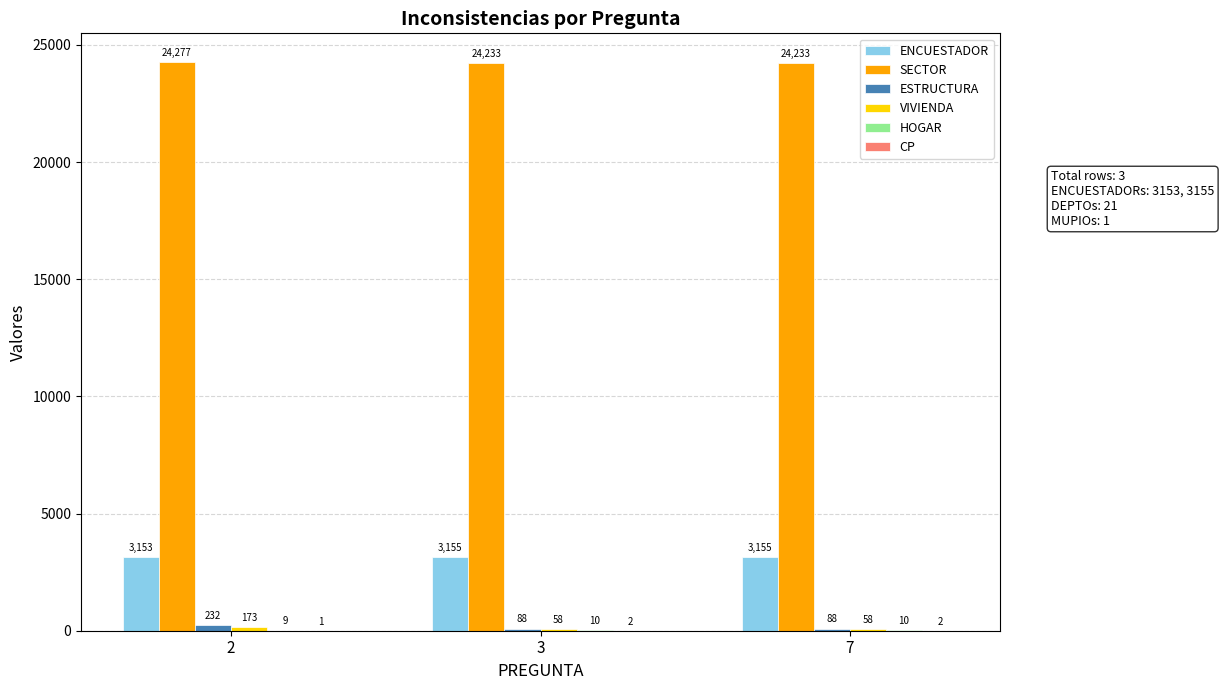

The SECTOR series shows 42246 at 2. True or false?

False